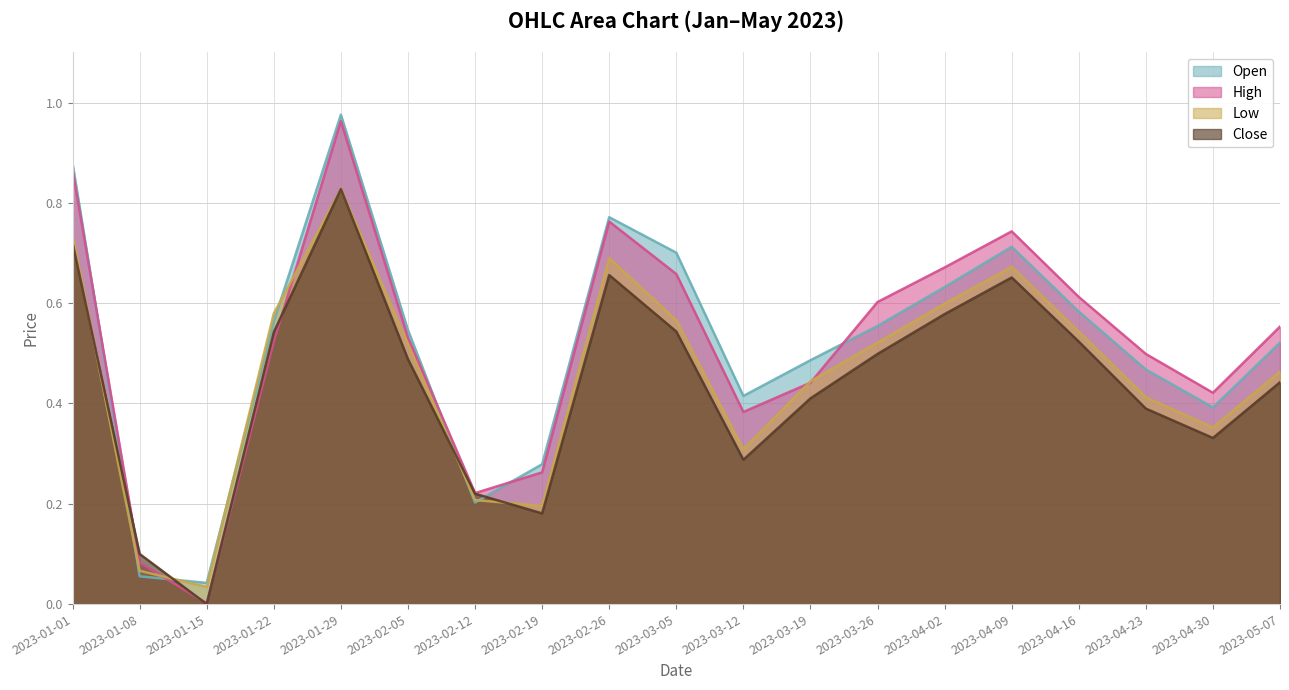

What is the difference between the Low values at 2023-03-26 and 2023-01-15?

0.5